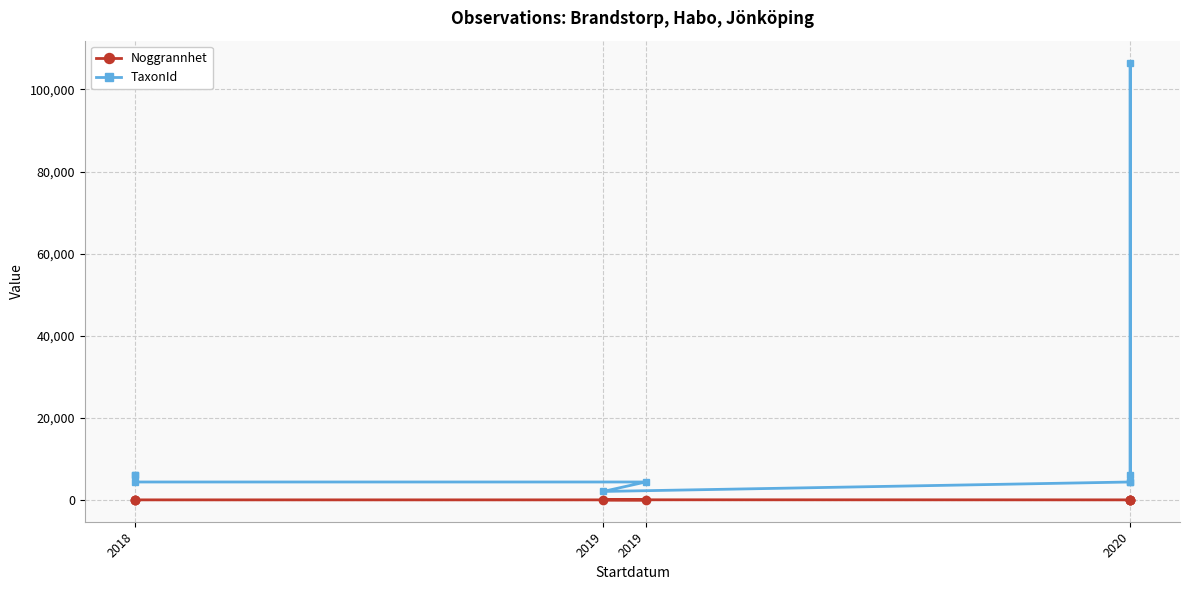

At how many categories does at least one series exceed 9875?

1